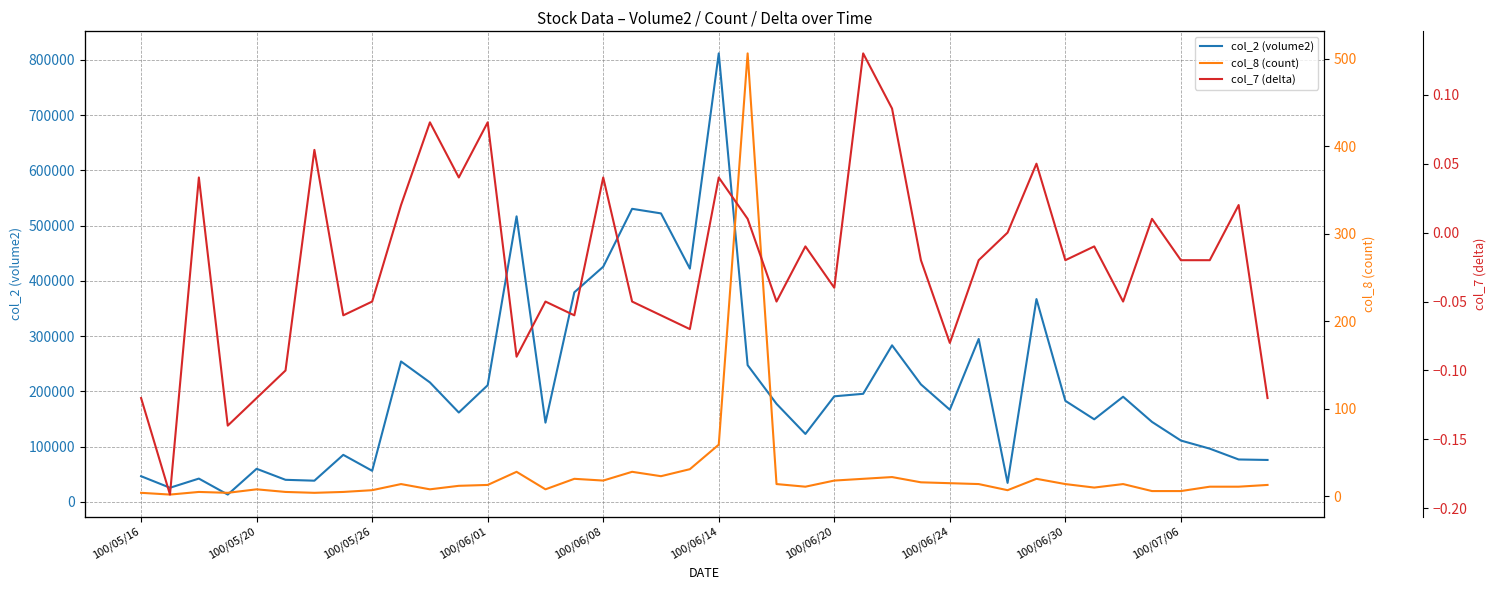

What is the difference between the maximum and minimum values in the col_2 (volume2) series?

798630